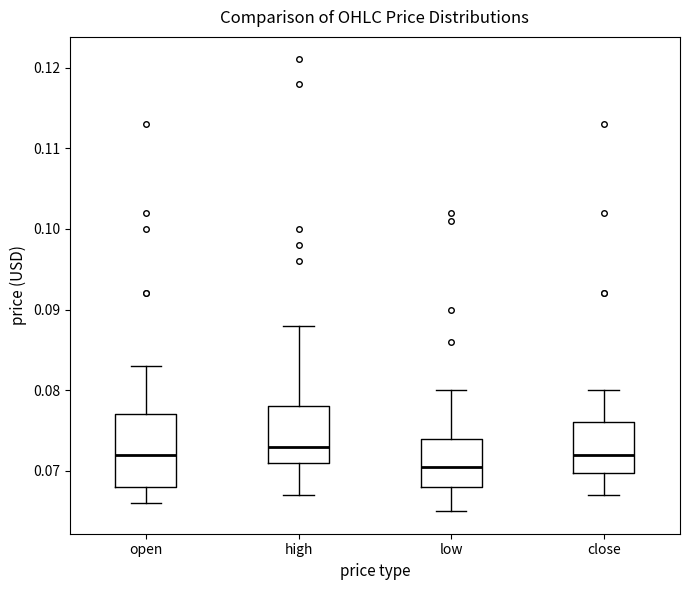

Which box is the tallest, from its lower edge to its upper edge?

open